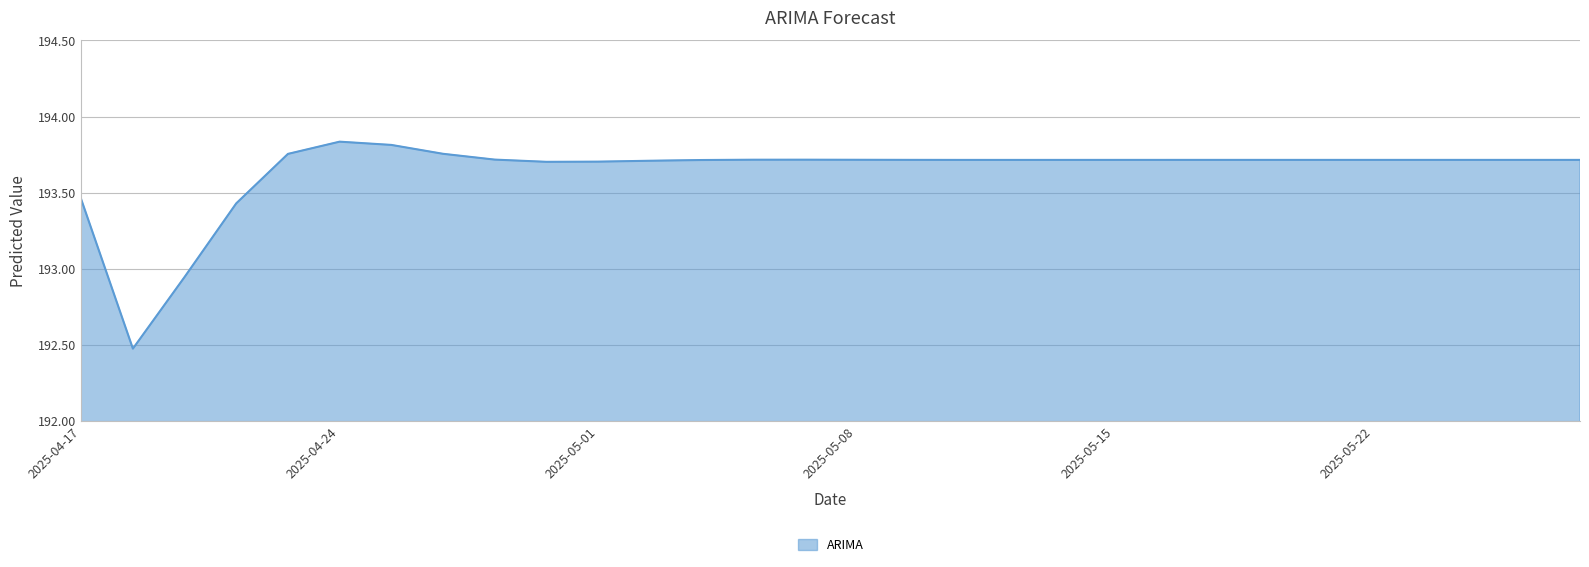

What is the difference between the maximum and minimum values?

1.4